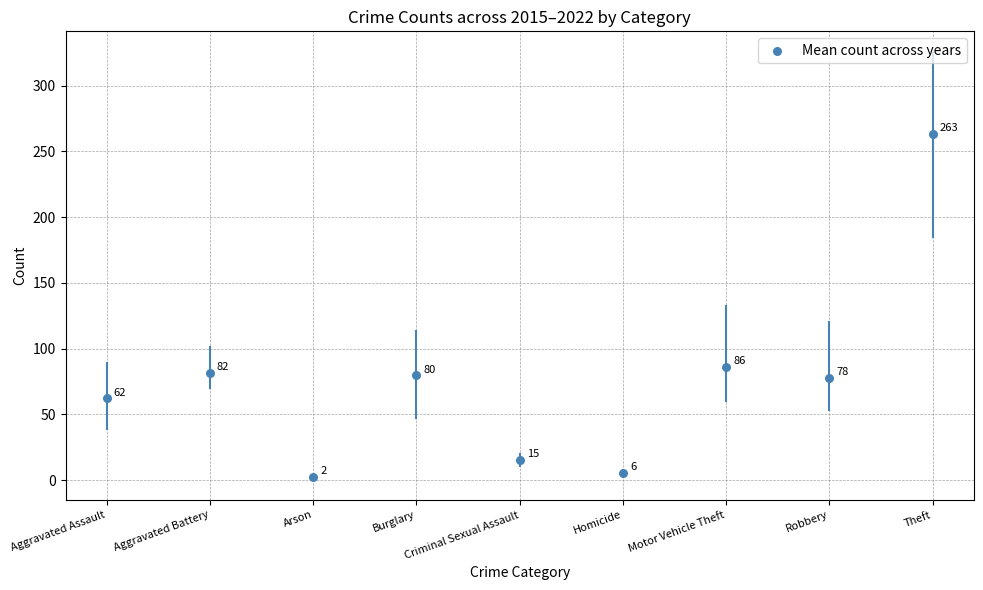

What is the average Y value?

74.8